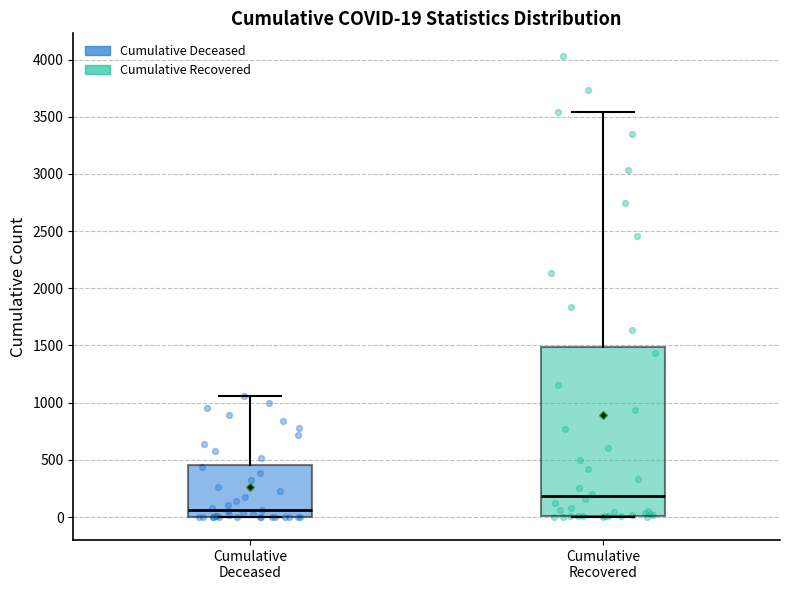

Which box's median line is the highest?

Cumulative Recovered